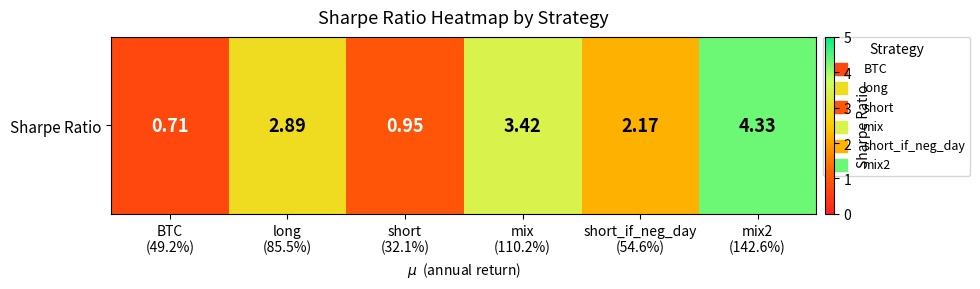

Reading right to left, list all the values displayed in this chart.

mix2
(142.6%)=4.3	short_if_neg_day
(54.6%)=2.2	mix
(110.2%)=3.4	short
(32.1%)=0.9	long
(85.5%)=2.9	BTC
(49.2%)=0.7